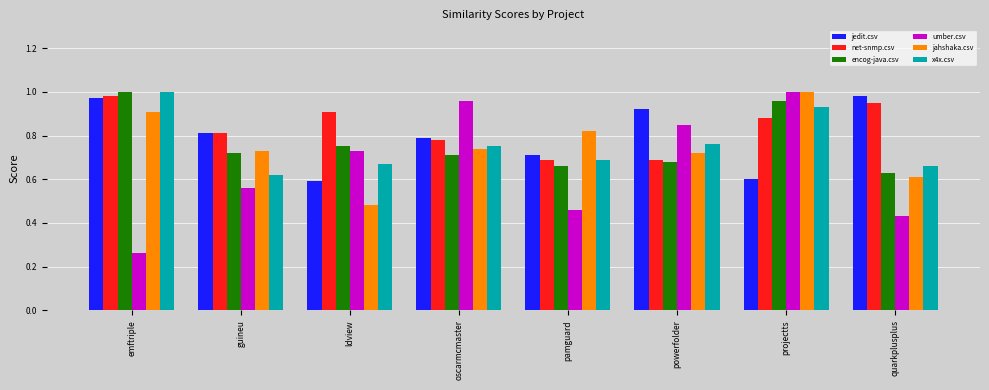

At which label is encog-java.csv closest to 0?

quarkplusplus